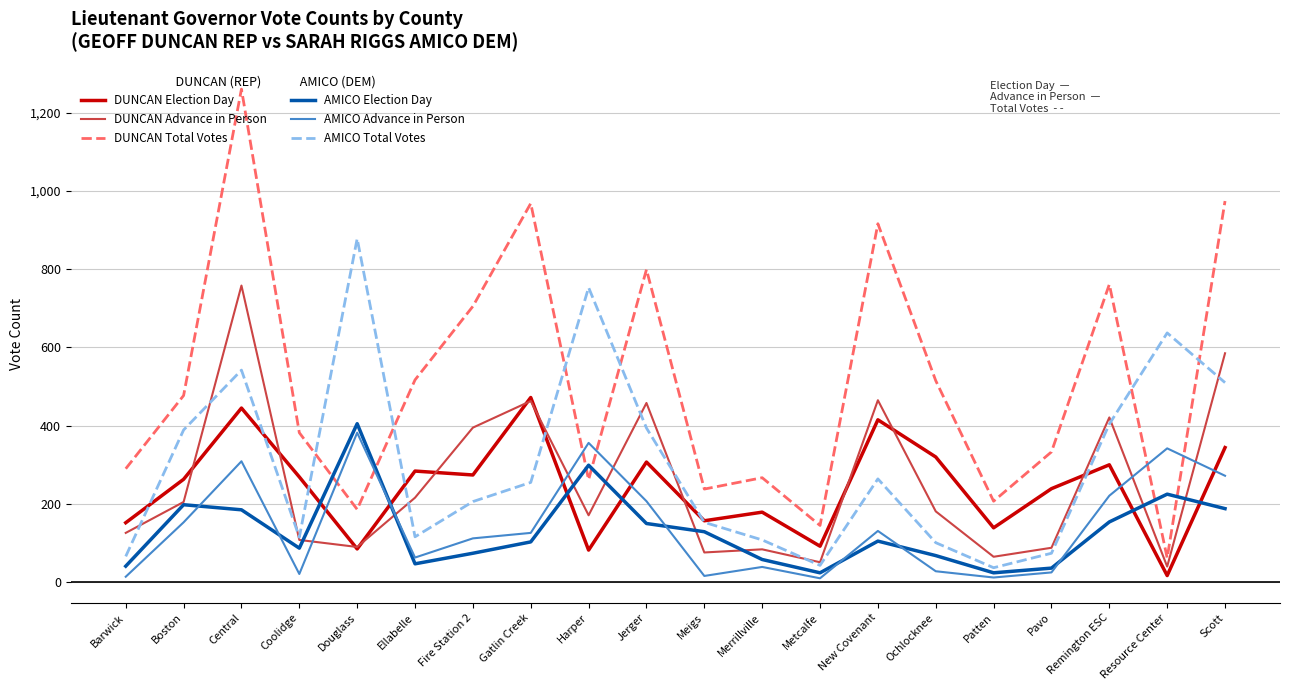

After their last crossing, which series has the higher values: DUNCAN Total Votes or AMICO Advance in Person?

DUNCAN Total Votes